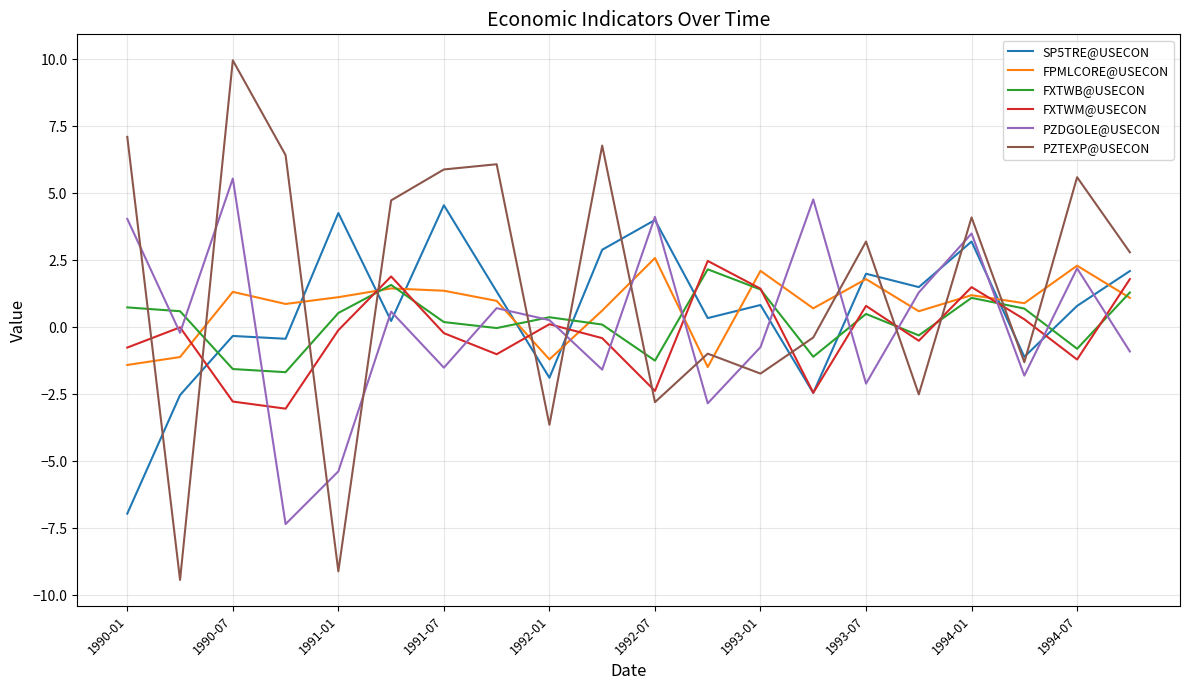

After their last crossing, which series has the higher values: PZDGOLE@USECON or PZTEXP@USECON?

PZTEXP@USECON